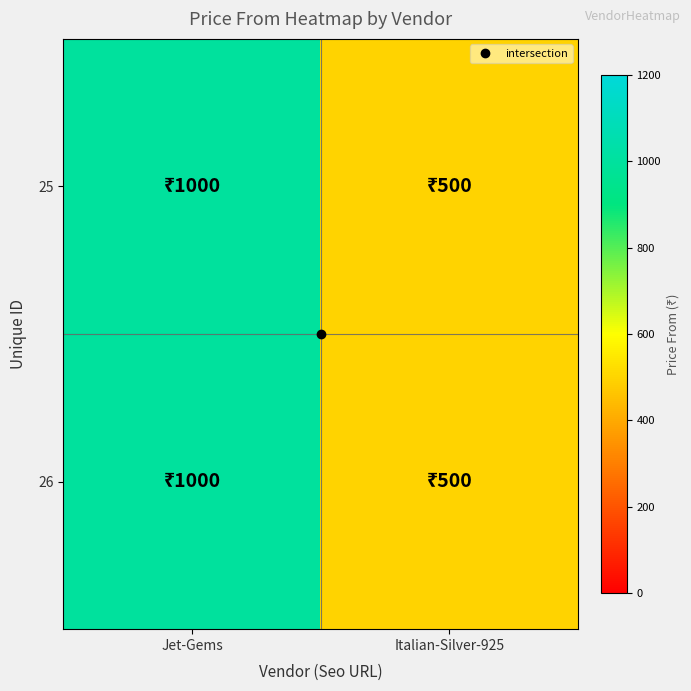

Reading left to right, list all the values displayed in this chart.

25: Jet-Gems=1000	Italian-Silver-925=500
26: Jet-Gems=1000	Italian-Silver-925=500